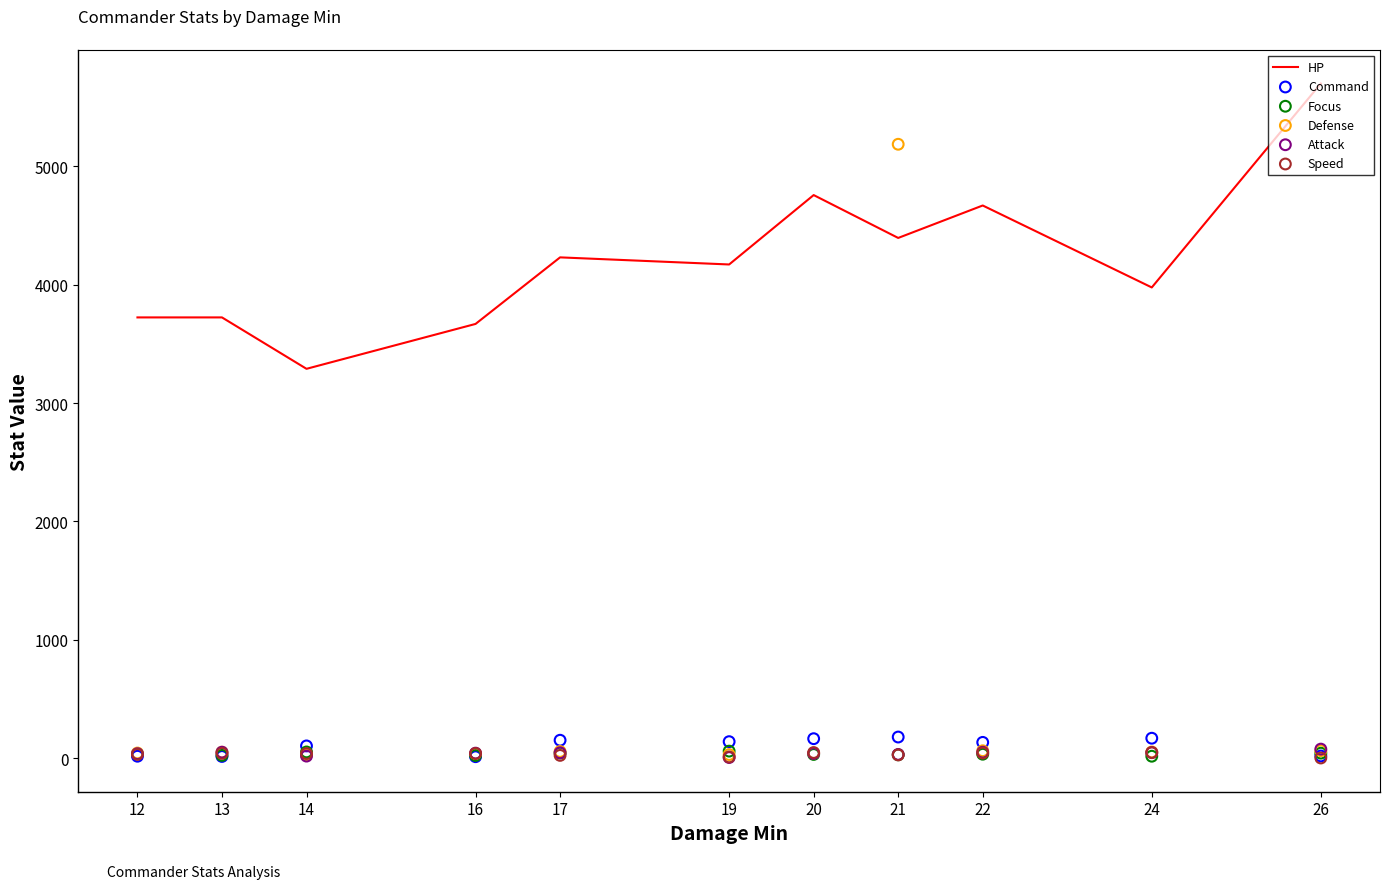

Which series reaches the maximum Y coordinate?

HP